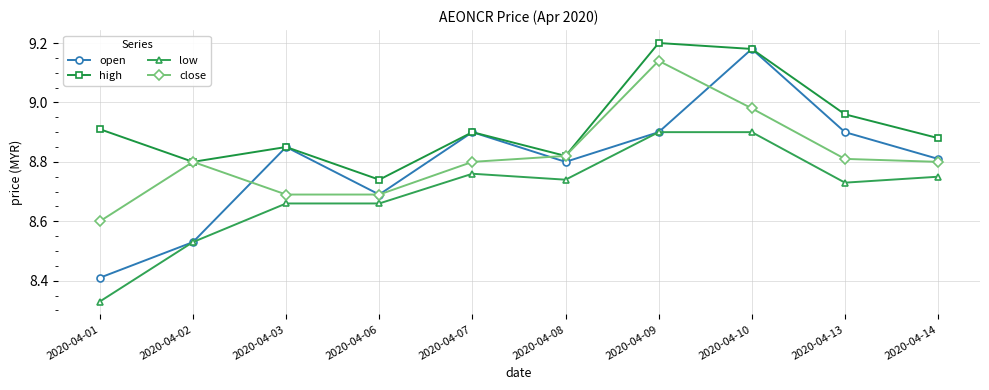

How many open values are between 8 and 9?

9